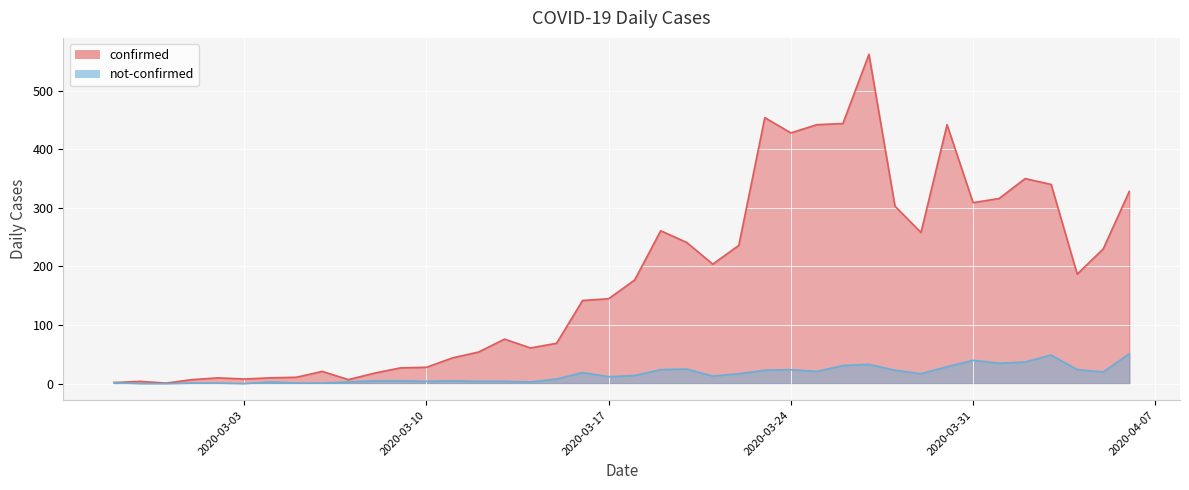

What is the sum of all confirmed values?

7257